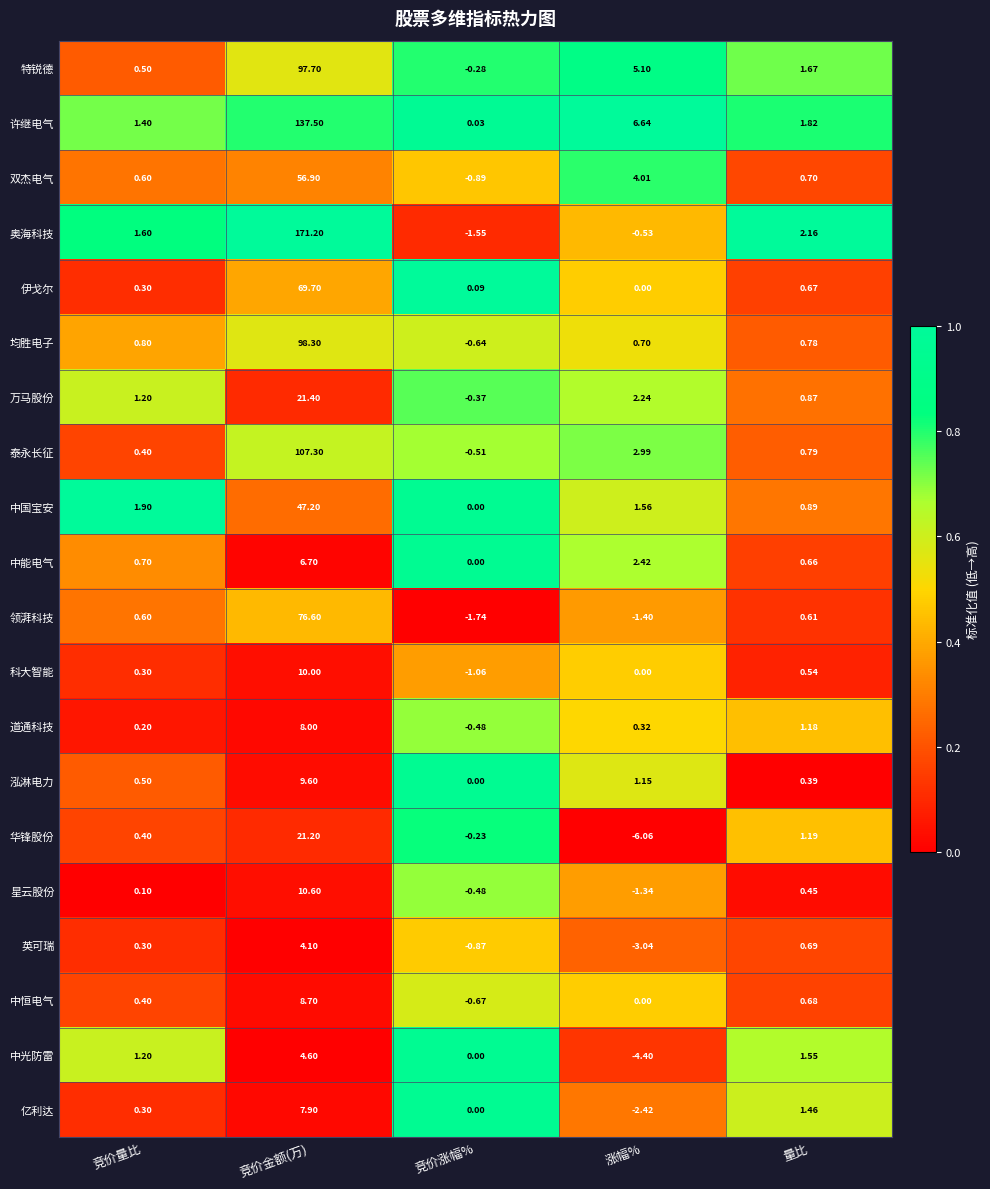

At which label does 华锋股份 reach its minimum?

涨幅%